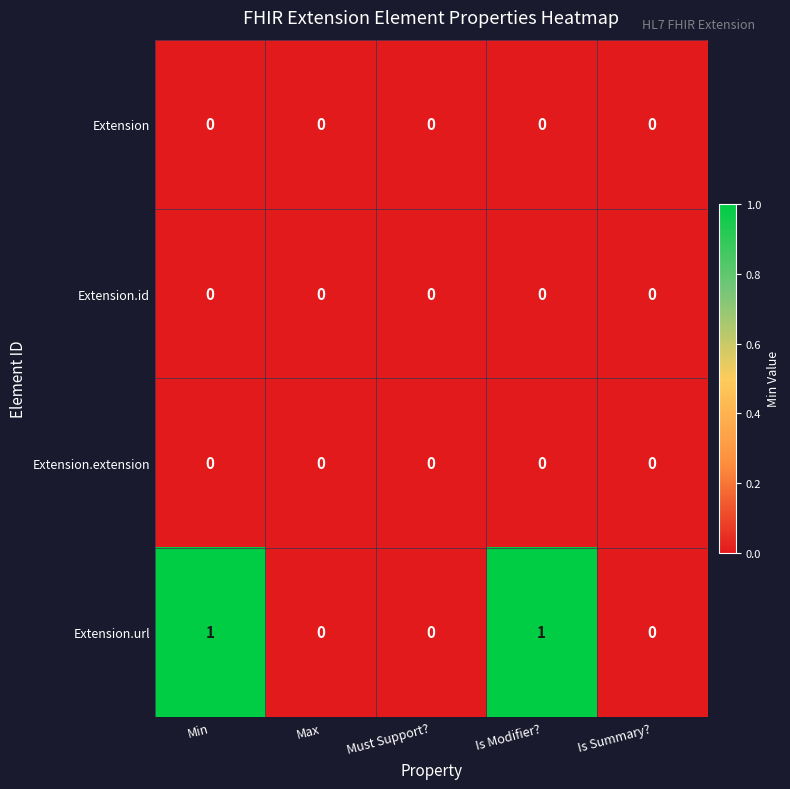

How many data points does each series have?

5